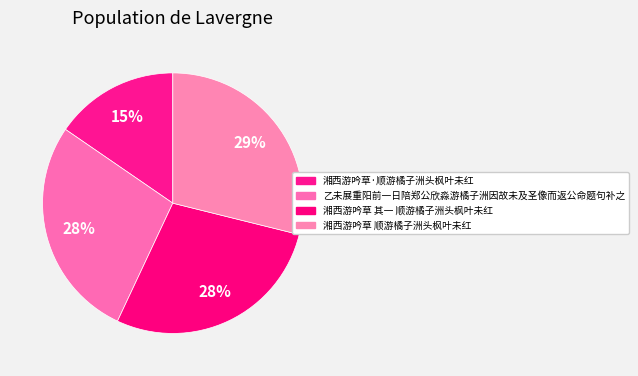

Which has a higher value, 湘西游吟草·顺游橘子洲头枫叶未红 or 乙未展重阳前一日陪郑公欣淼游橘子洲因故未及圣像而返公命题句补之?

乙未展重阳前一日陪郑公欣淼游橘子洲因故未及圣像而返公命题句补之